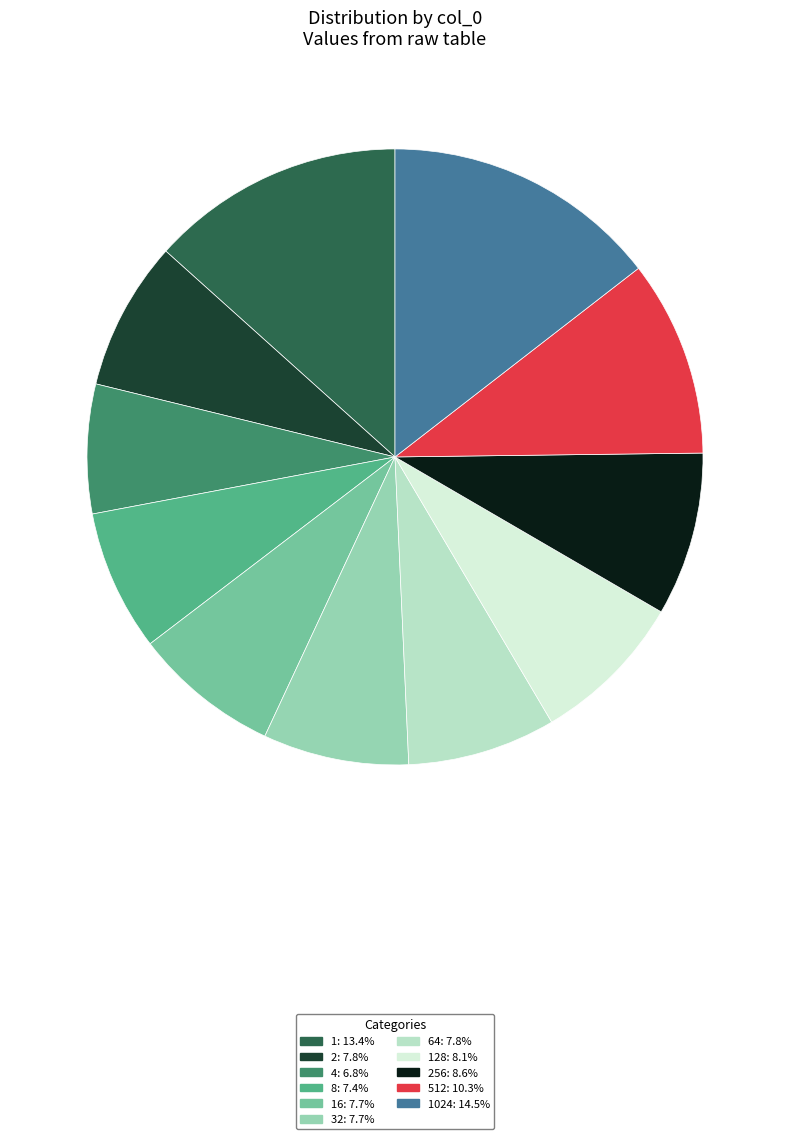

How many slices are in this pie chart?

11